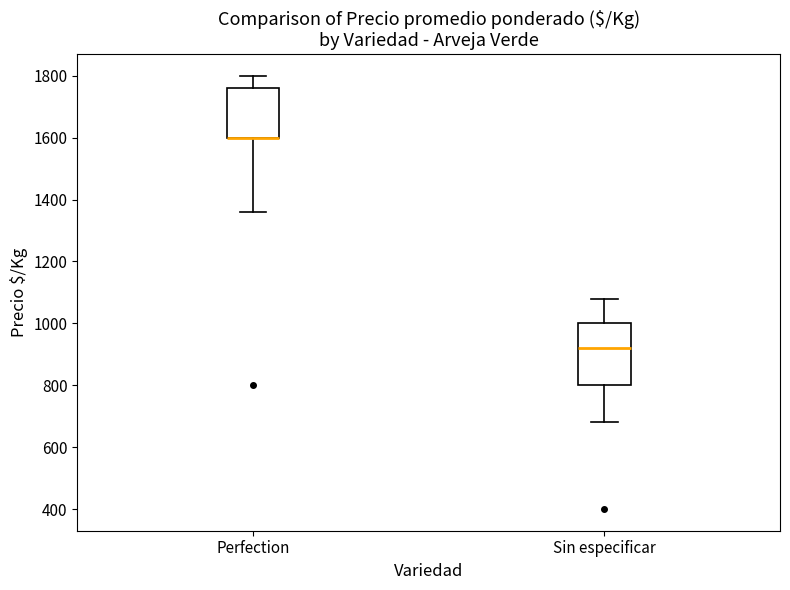

Reading left to right, read every box against the y-axis: the position of its median line, the range the box covers, and the ends of its whiskers. The values are not printed on the chart, so give them approximately, as read against the axis.

Perfection: median 1600 (drawn on the box's lower edge), box 1600 to 1760, whiskers 1360 to 1800
Sin especificar: median 920, box 800 to 1000, whiskers 680 to 1080